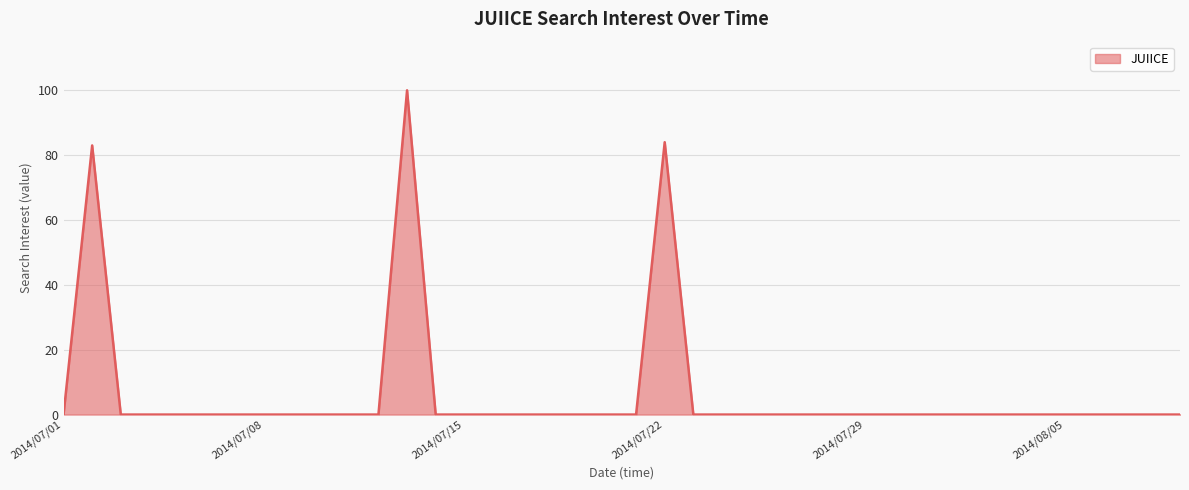

What is the difference between the maximum and minimum values?

100